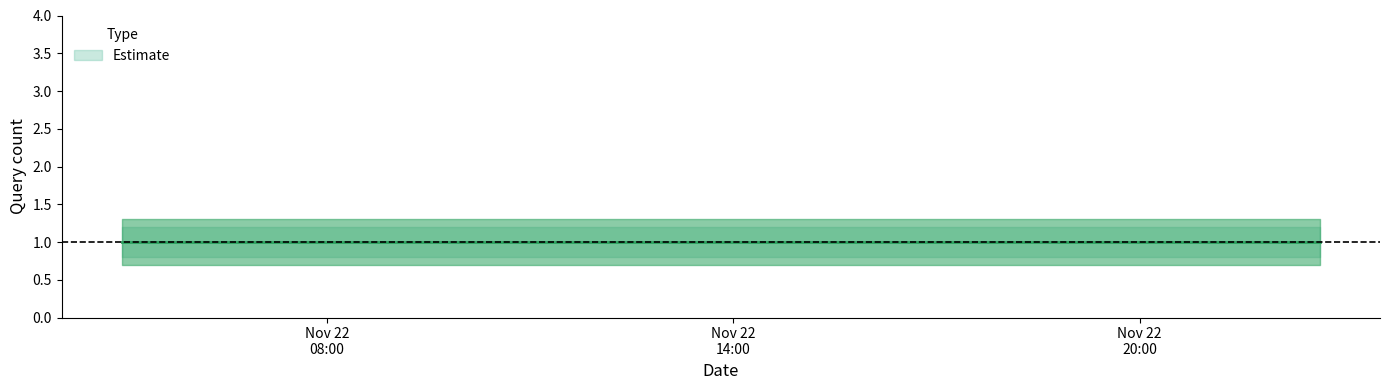

List the series in order of their overall mean, highest first.

Estimate_upper, Estimate, Estimate_lower